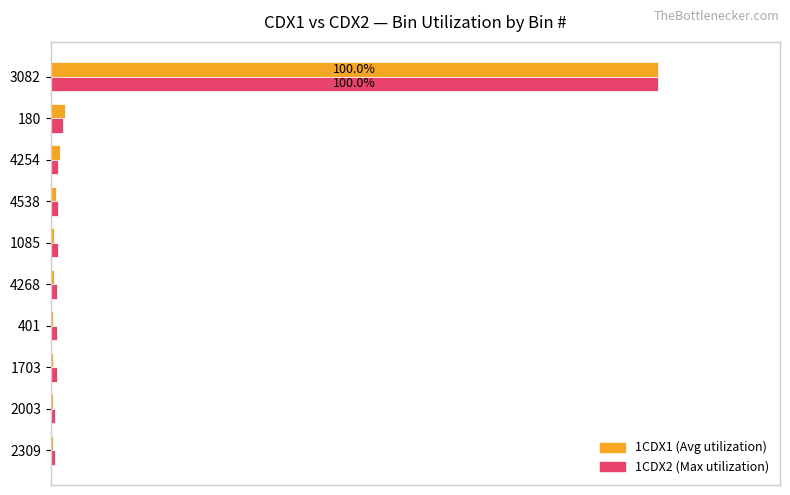

Does the chart contain any negative values?

No